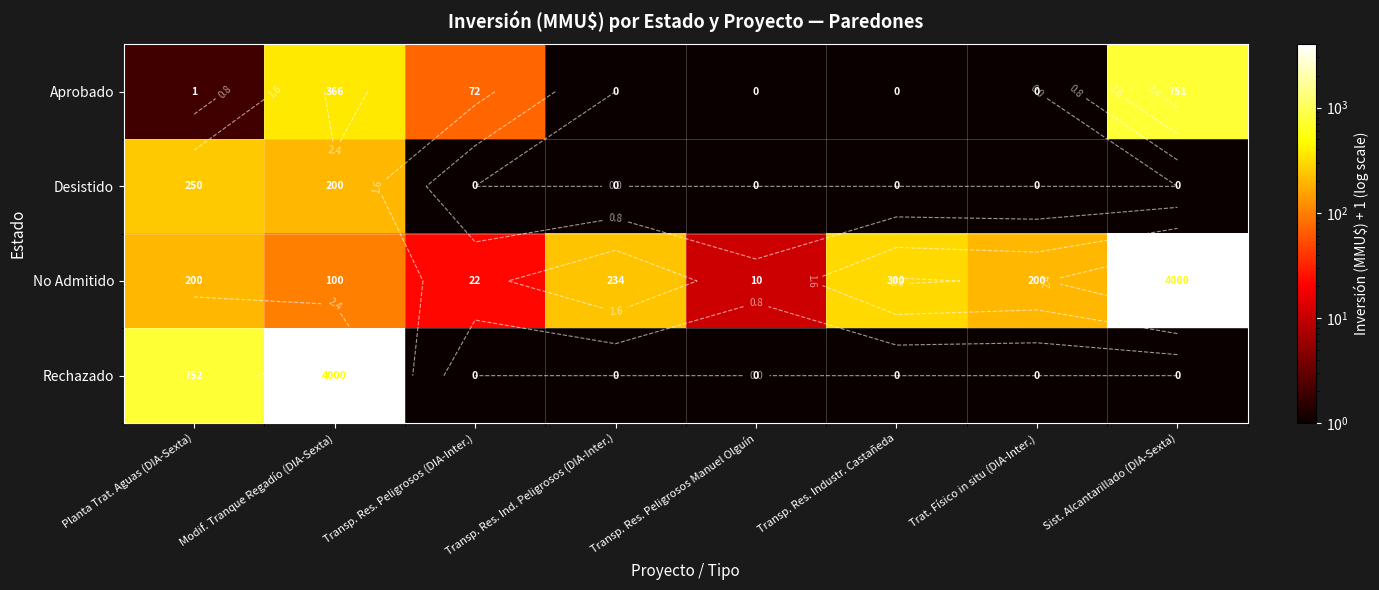

Which series changed the most between Modif. Tranque Regadío (DIA-Sexta) and Transp. Res. Peligrosos (DIA-Inter.)?

Rechazado